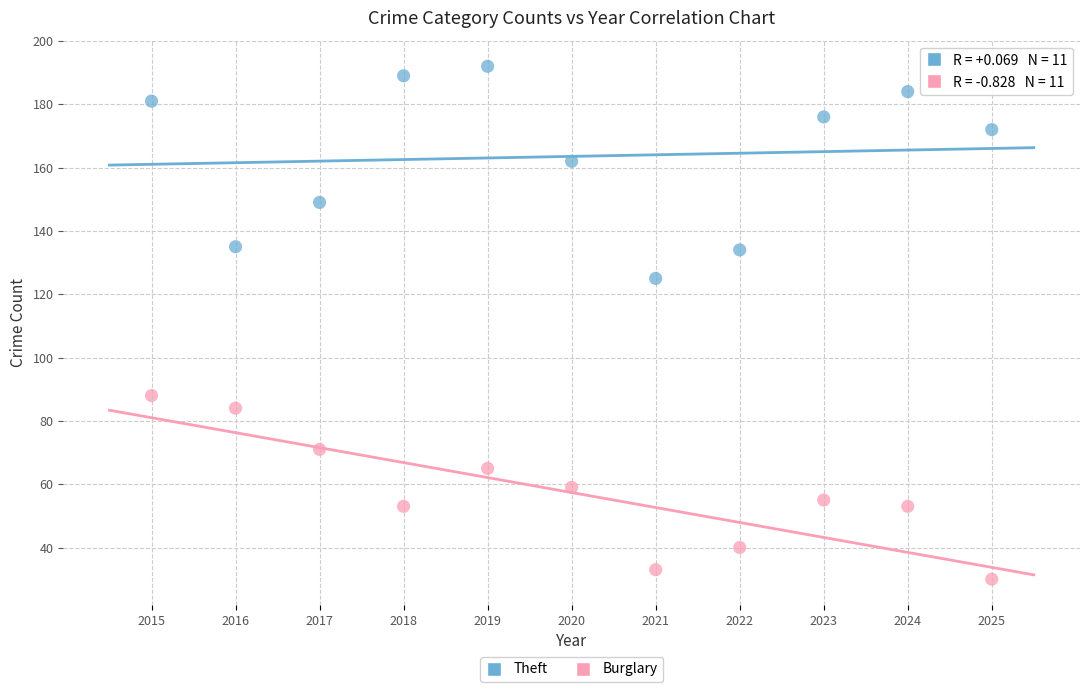

Across all series, what Y value is closest to 111?

125